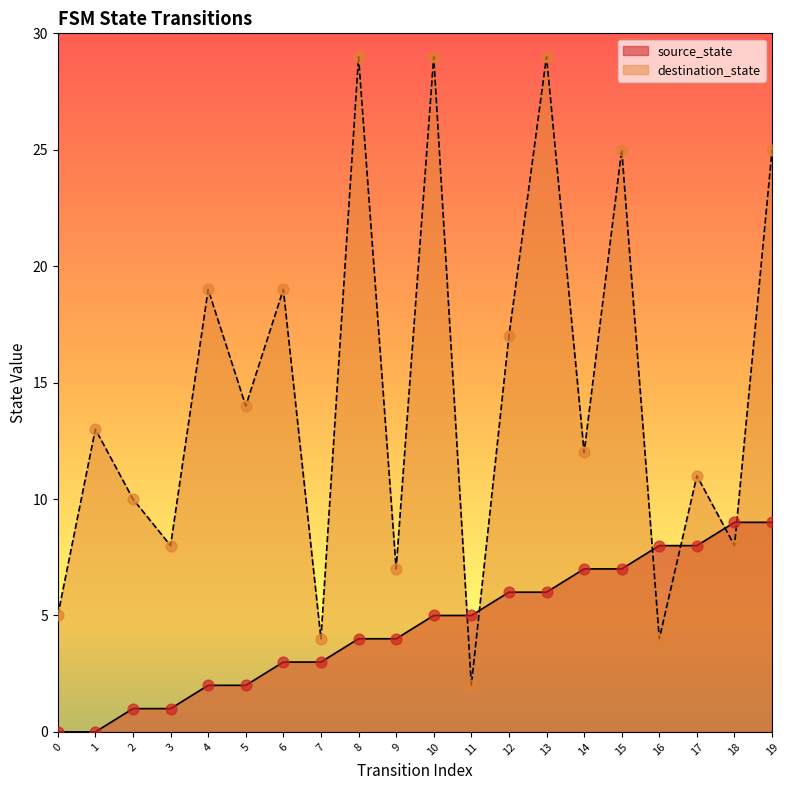

Which series has the widest spread of Y values?

destination_state